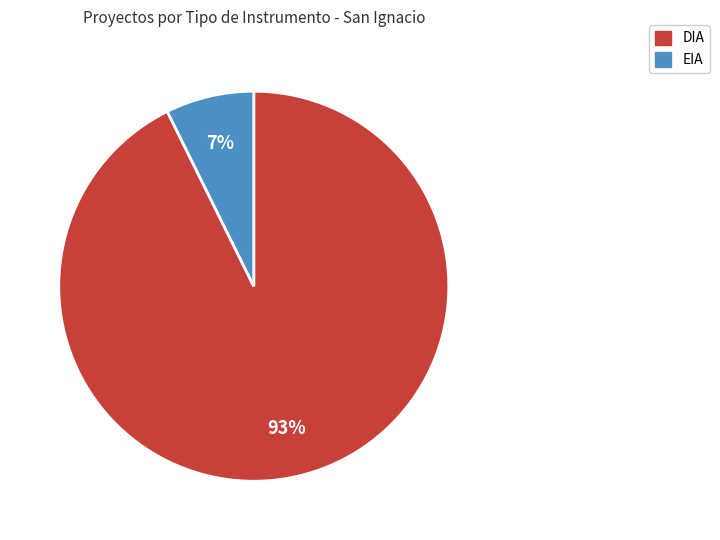

Rank the categories by value from lowest to highest.

EIA, DIA